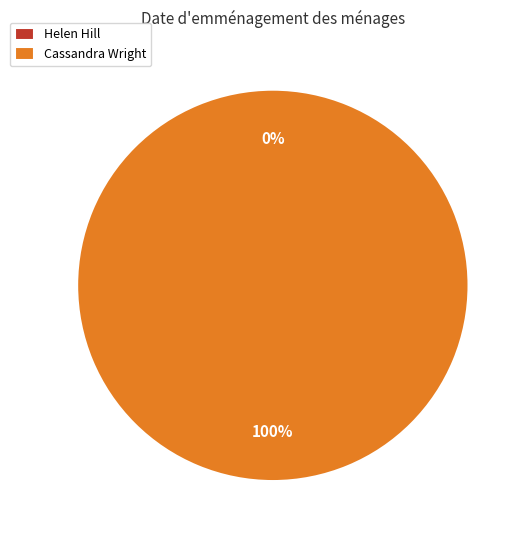

The Cassandra Wright slice represents 100% of the pie. True or false?

True